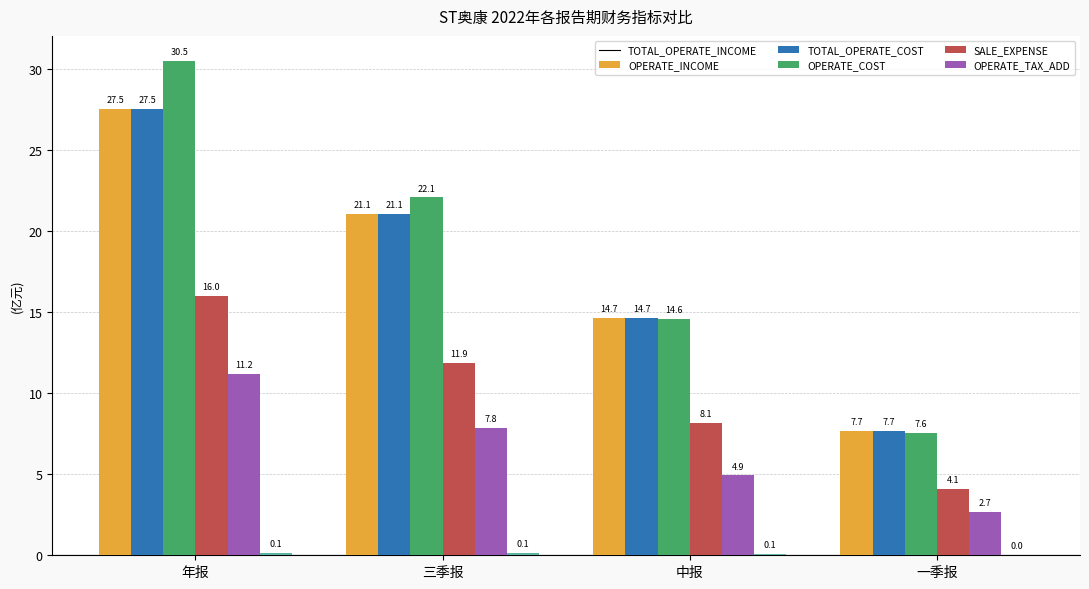

Which series changed the most between 三季报 and 中报?

TOTAL_OPERATE_COST